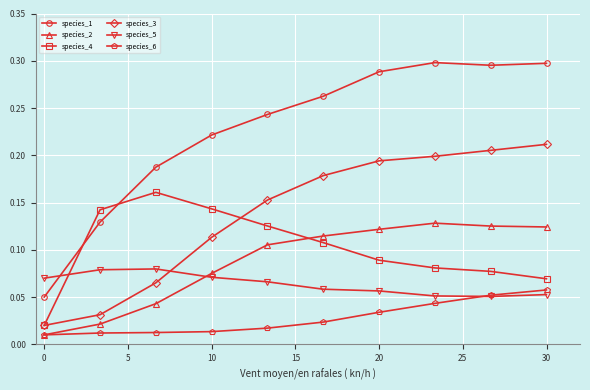

True or false: species_5 has more than 0 points higher than both neighbors.

True